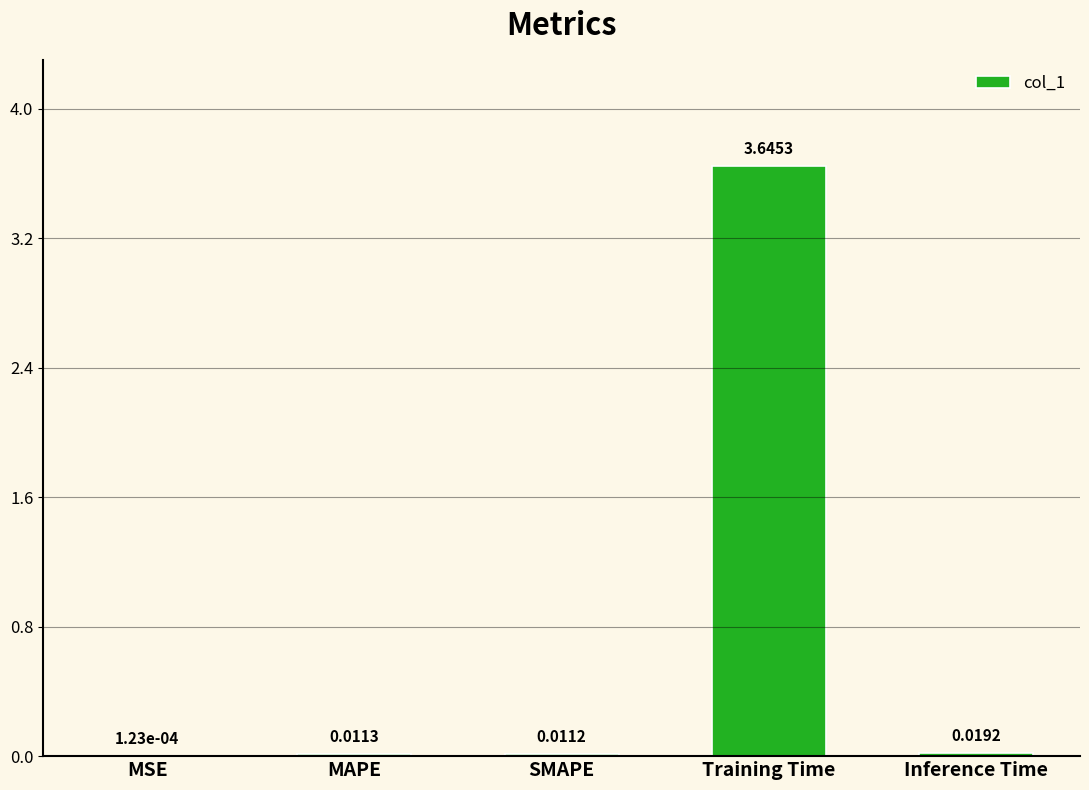

Count the number of categories in the chart.

5